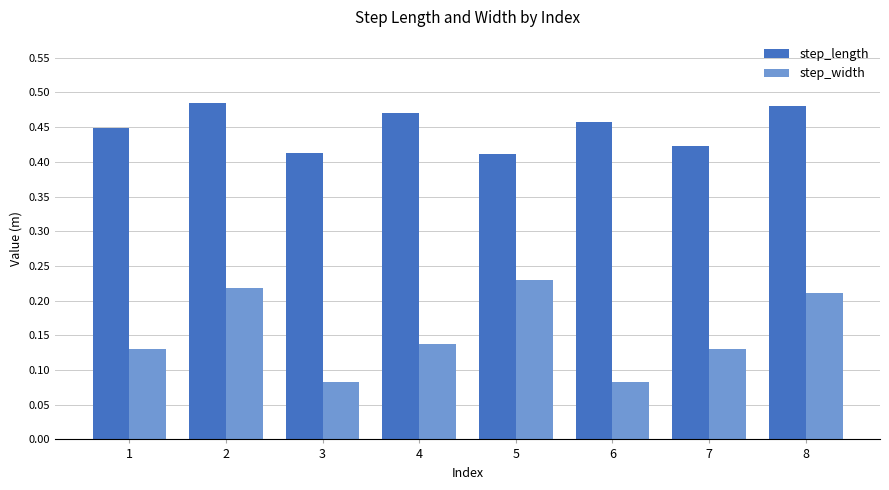

Between 3 and 7, which series saw the biggest shift?

step_width